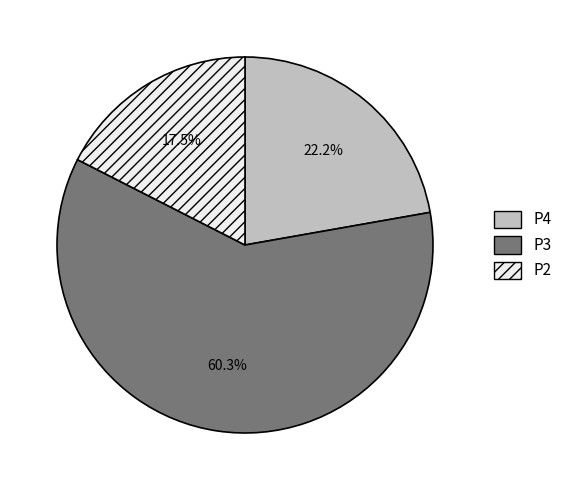

Which slice represents more than half of the pie?

P3